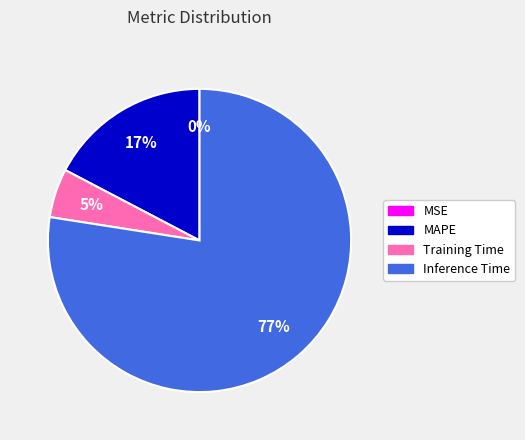

The Training Time slice represents 5% of the pie. True or false?

True